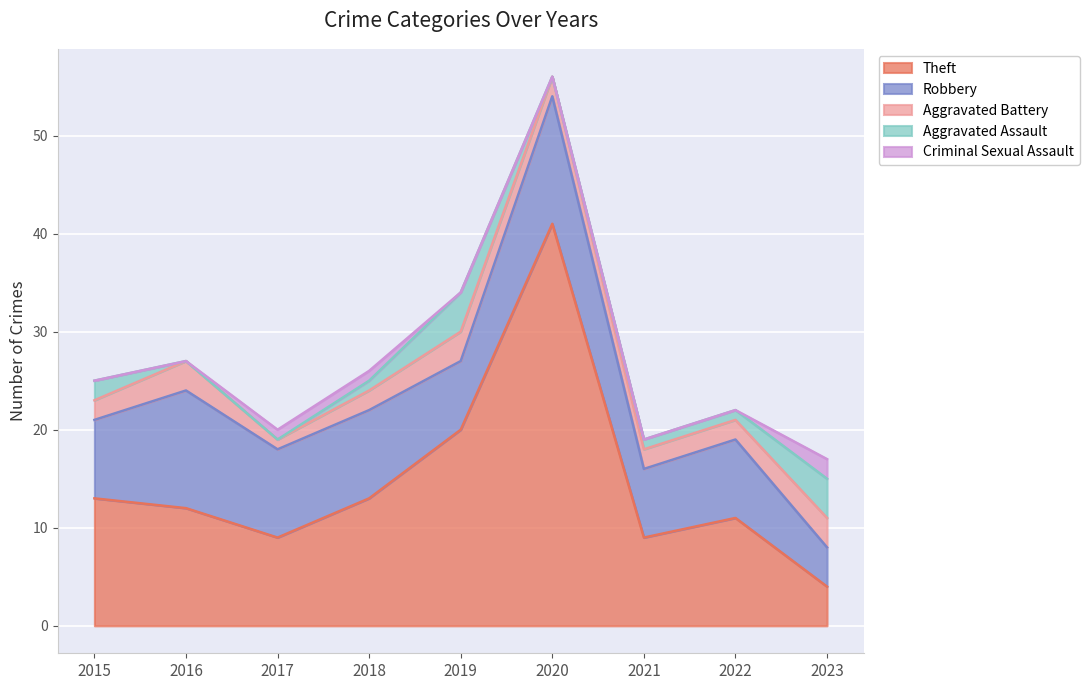

True or false: Theft has a value of 4 at 2023.

True